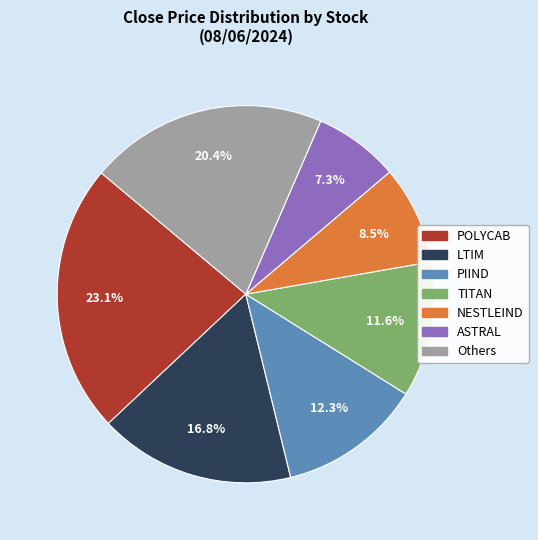

What is the largest slice in the pie chart?

POLYCAB